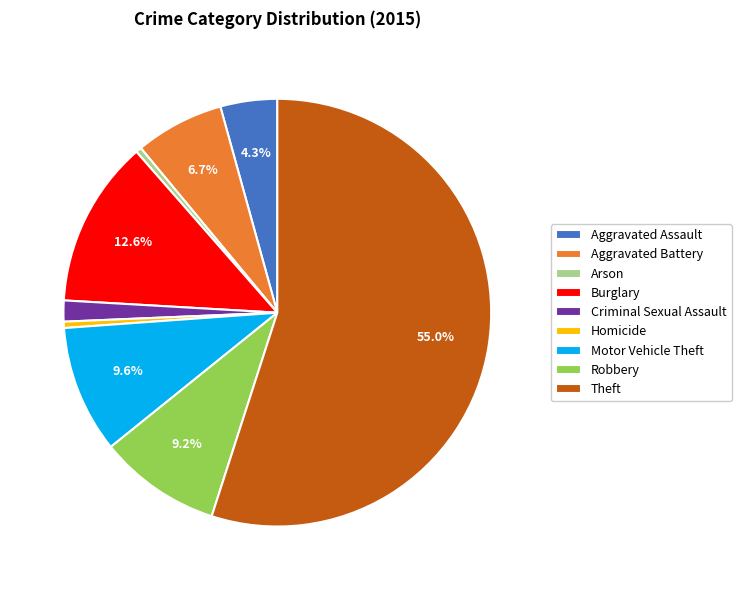

Approximately how many times larger is the value at Theft compared to Homicide?

115.6